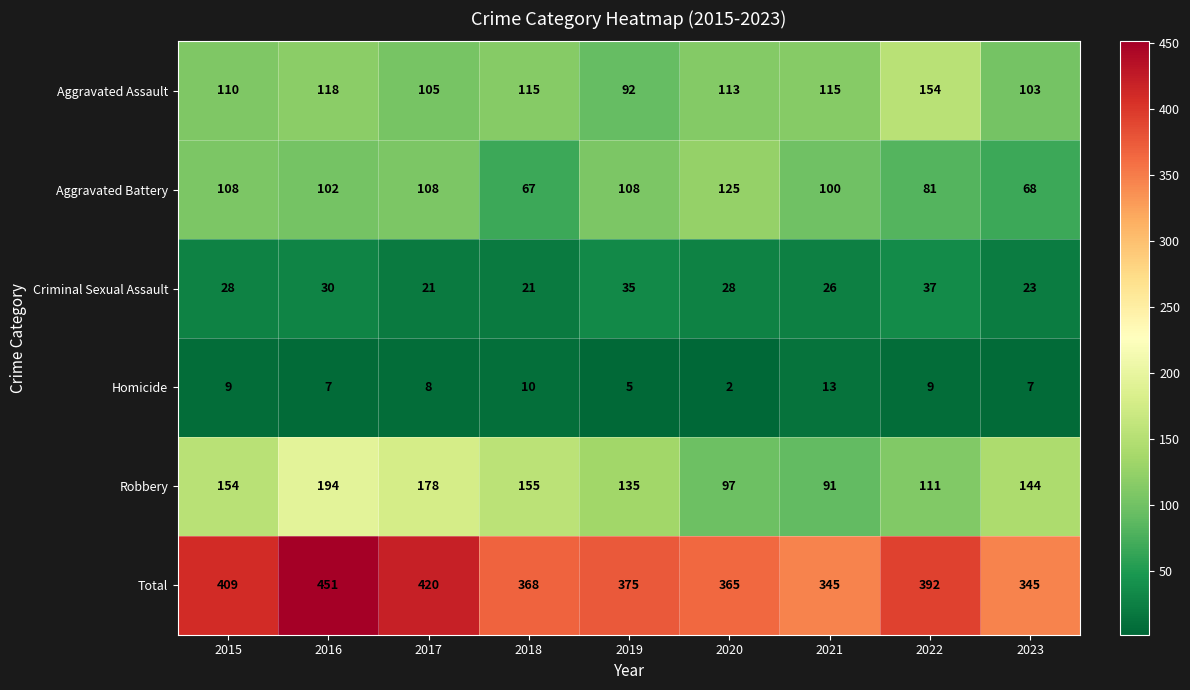

What is the approximate value of Aggravated Assault at 2017?

105